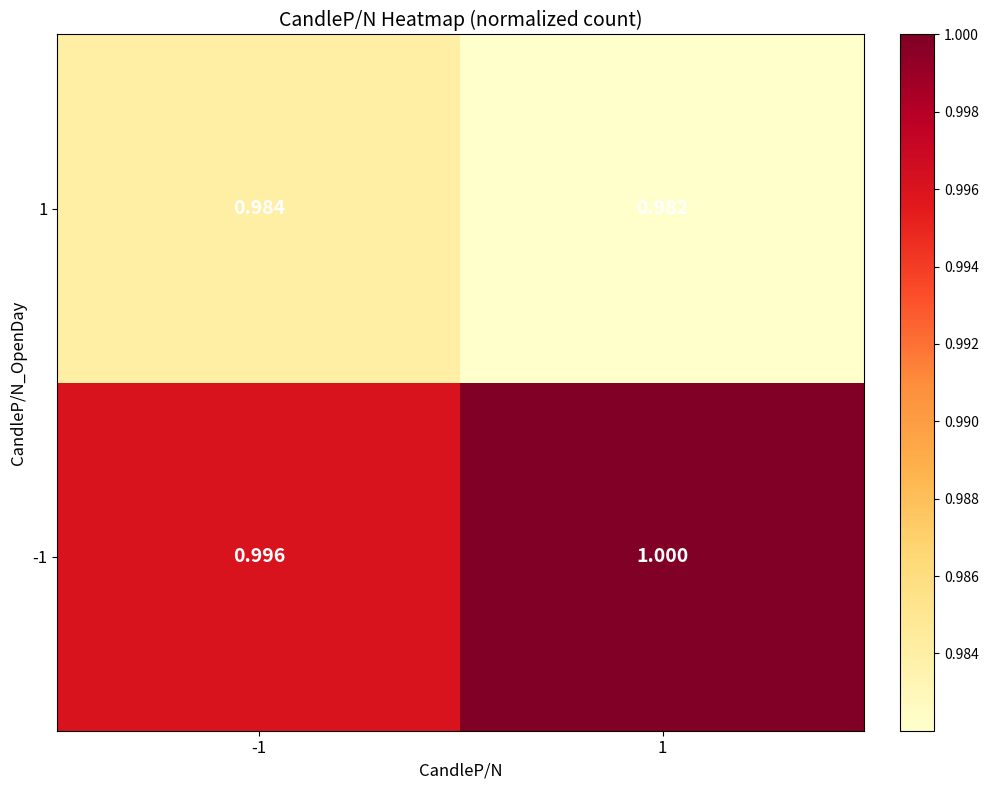

Is the value of 1 at 1 greater than the value of -1 at 1?

No